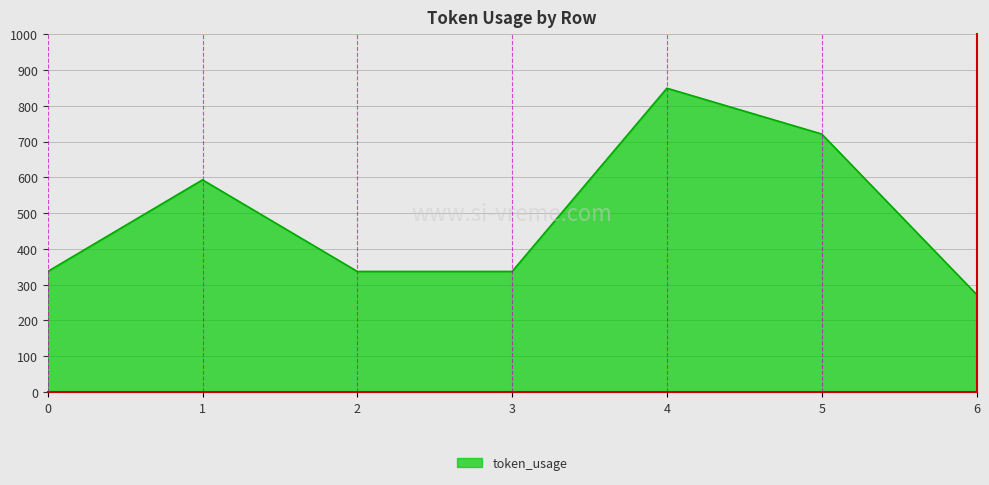

Which label corresponds to the largest value in the chart?

4